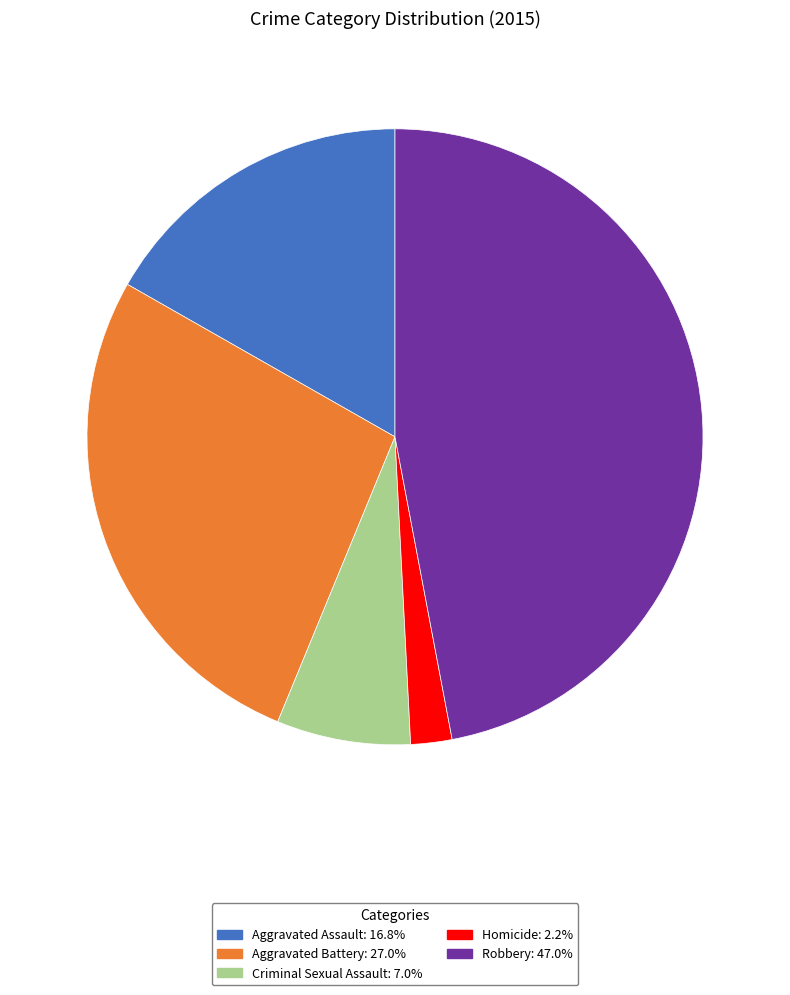

Which has a higher value, Robbery or Homicide?

Robbery